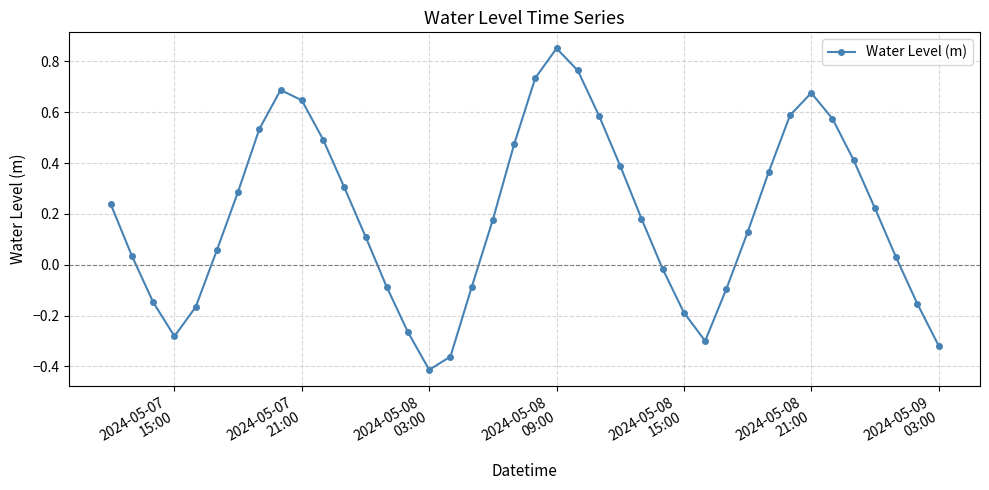

How many points are lower than both their immediate neighbors (excluding endpoints)?

3